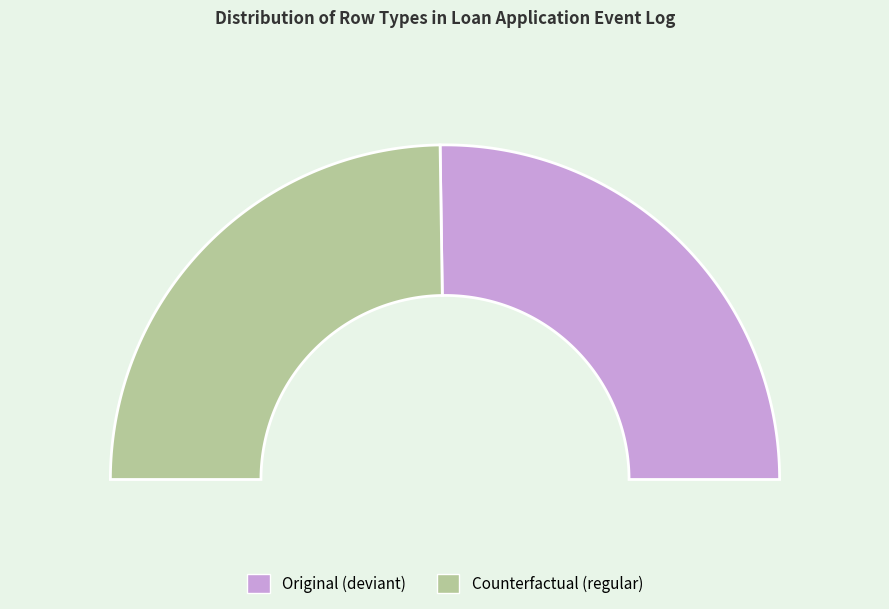

Does Original account for over 50% of the chart?

Yes